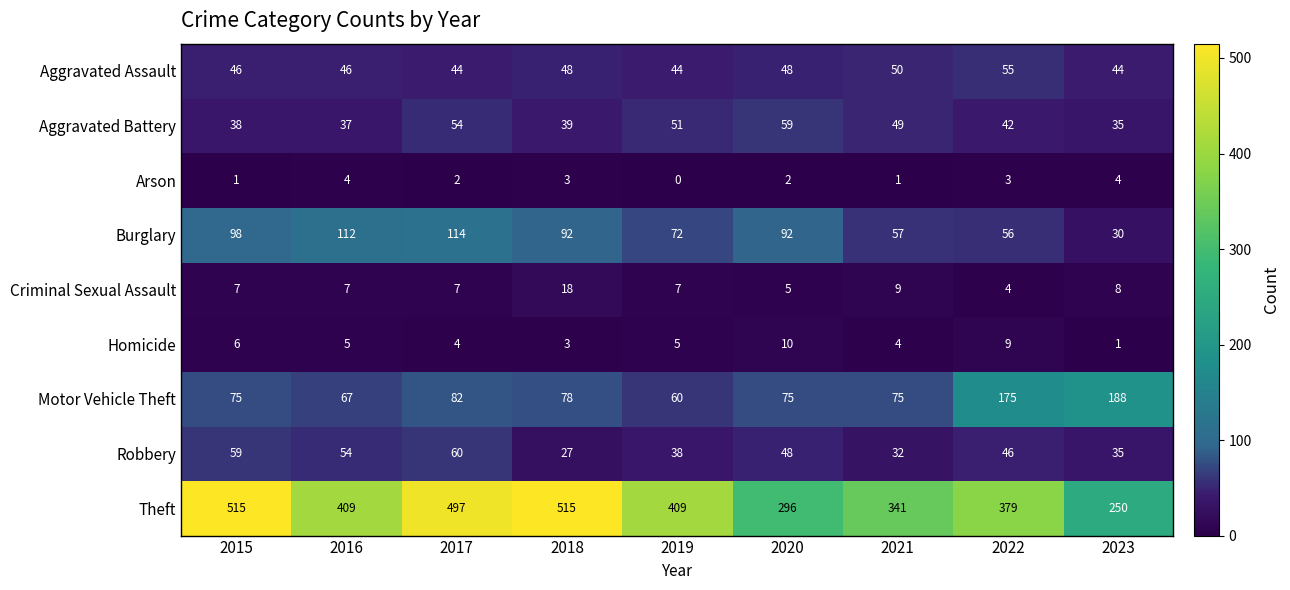

What is the average value of the Criminal Sexual Assault series?

8